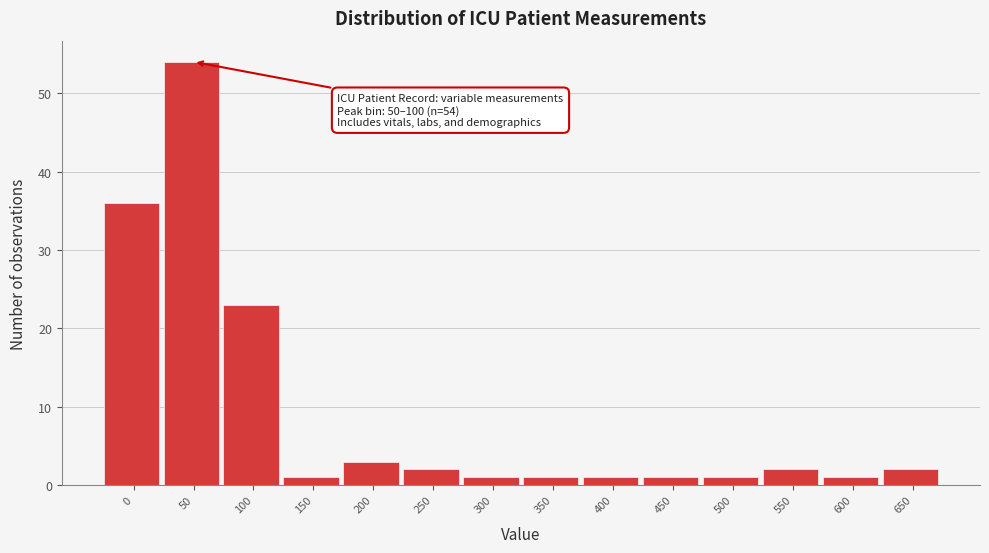

Reading left to right, transcribe all the data shown in this chart.

0=36	50=54	100=23	150=1	200=3	250=2	300=1	350=1	400=1	450=1	500=1	550=2	600=1	650=2